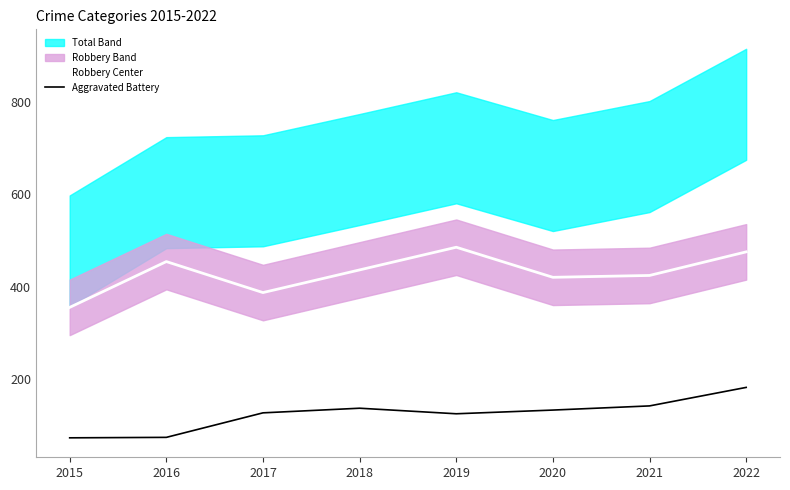

How many interior local peaks does the Robbery Center series have?

2